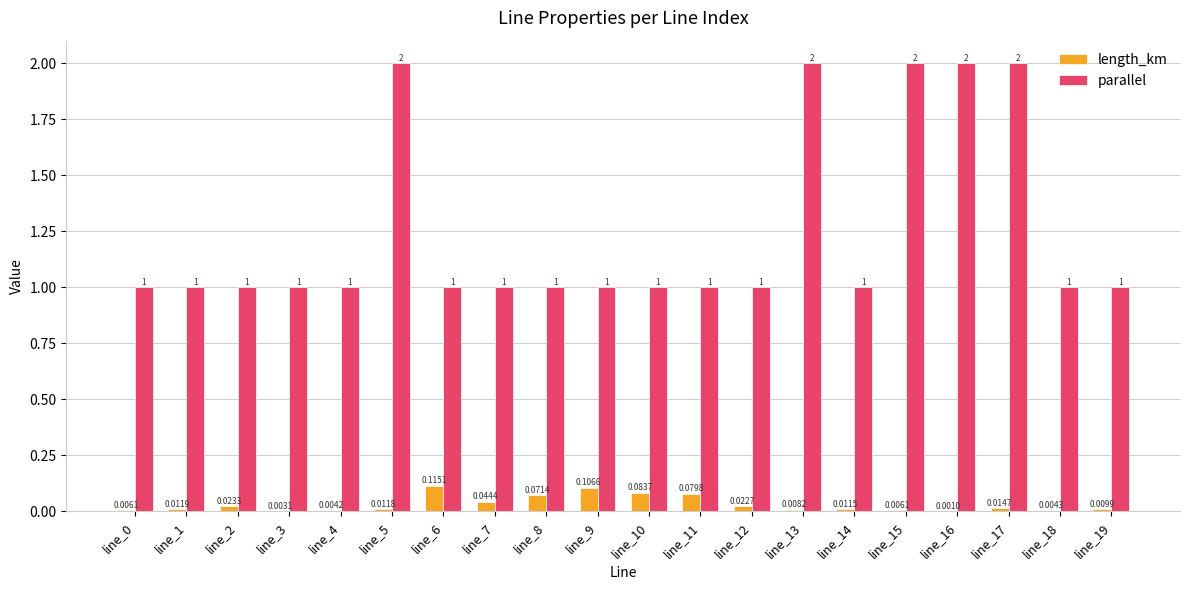

True or false: parallel has a value of 1.0 at line_4.

True